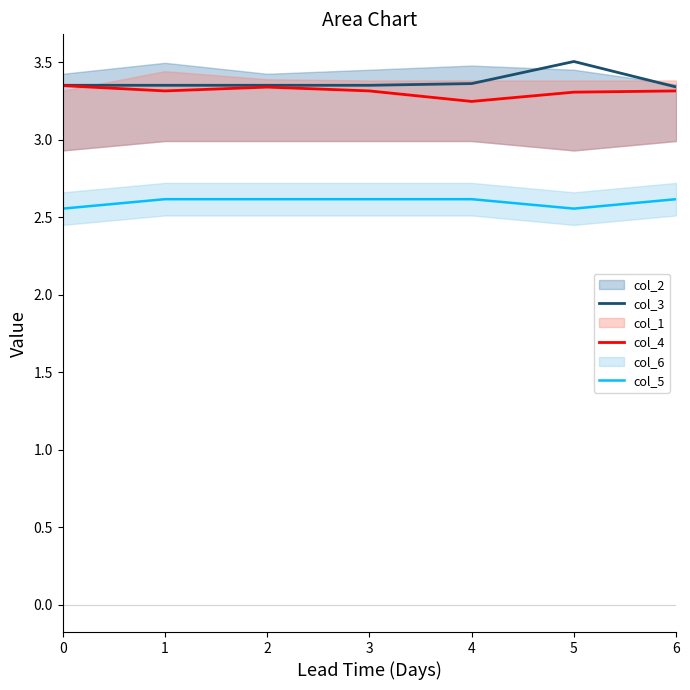

Rank the categories by col_5 value from lowest to highest.

0, 5, 1, 2, 3, 4, 6